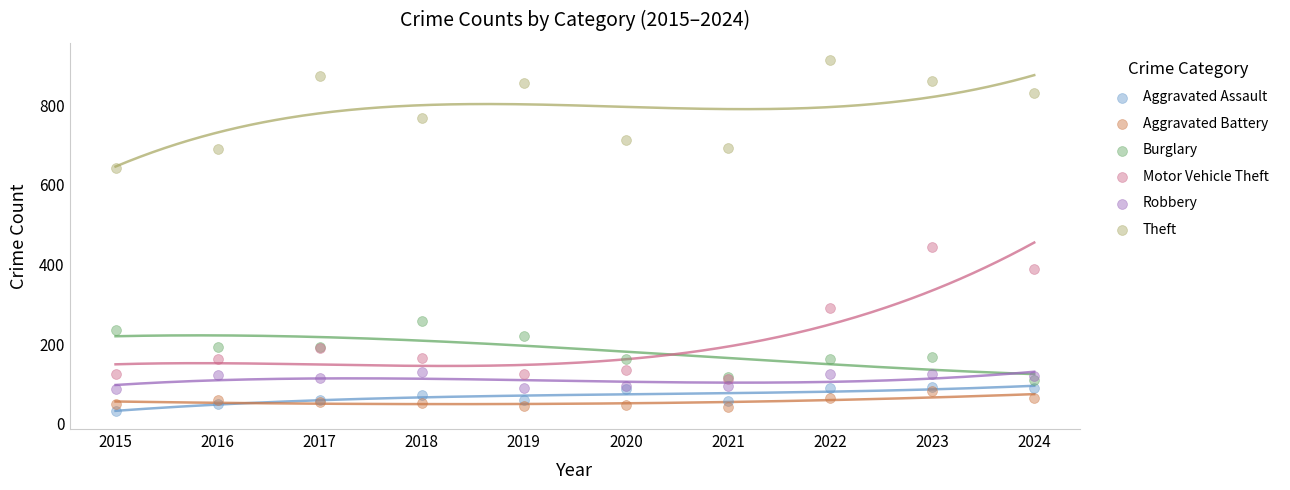

Which series reaches the maximum Y coordinate?

Theft